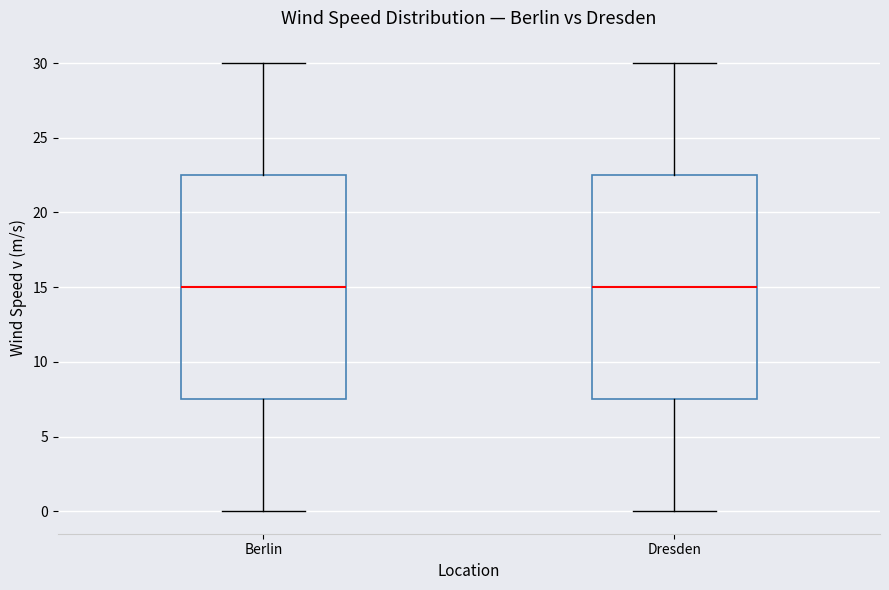

Reading left to right, transcribe this box plot: for each box, give where its median line is, the range the box spans, and where its two whiskers end, as read against the y-axis. The values are not printed on the chart, so give them approximately, as read against the axis.

Berlin: median 15.0, box 7.5 to 22.5, whiskers 0.0 to 30.0
Dresden: median 15.0, box 7.5 to 22.5, whiskers 0.0 to 30.0